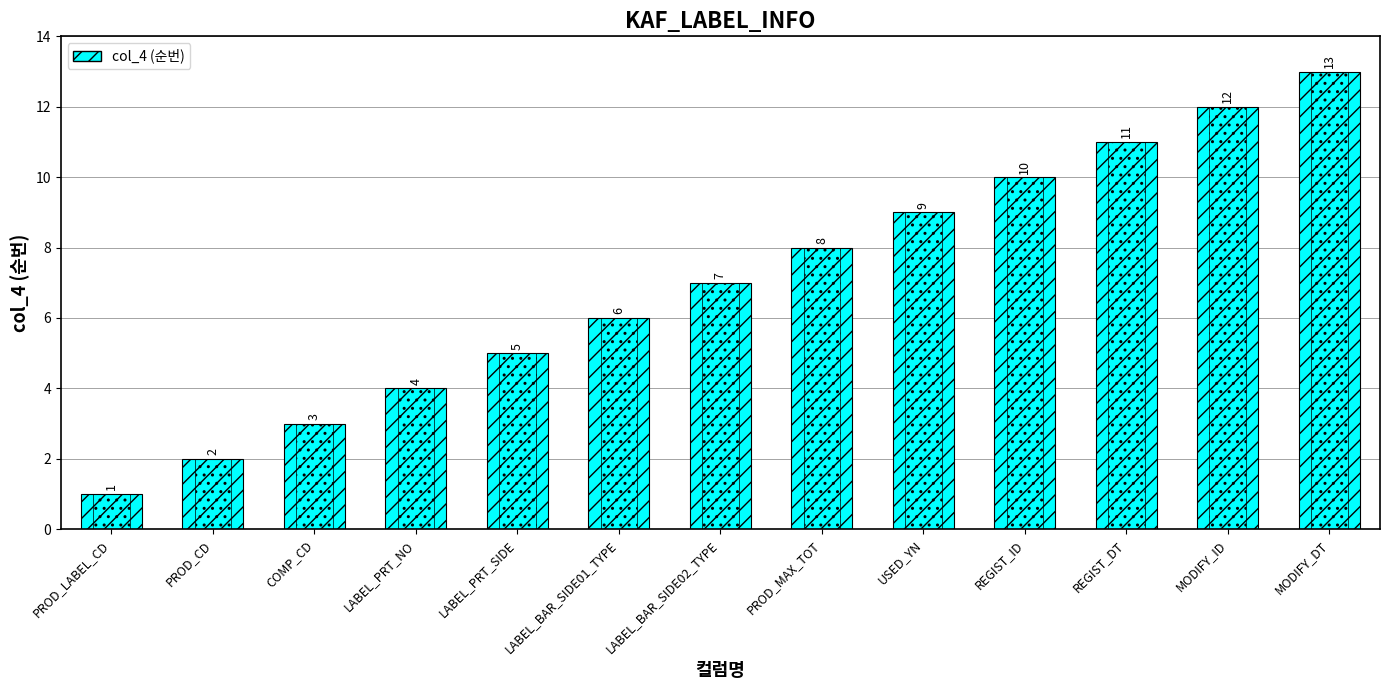

How many data points are less than 7?

6